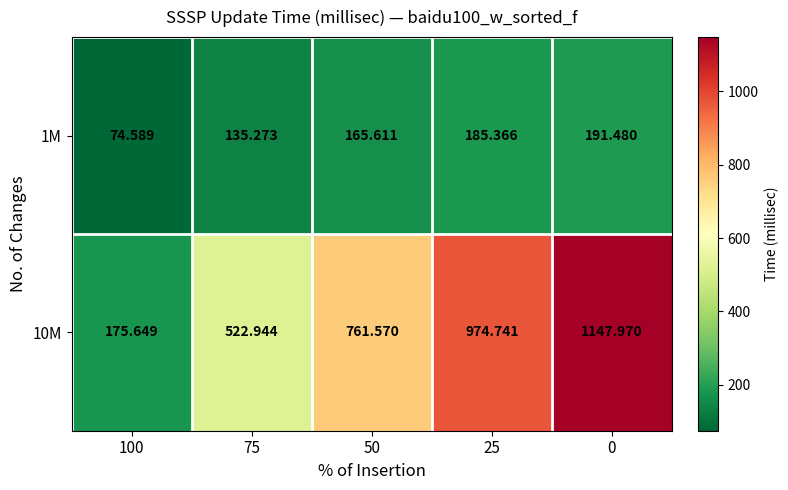

Is the value of 1M at 25 greater than the value of 10M at 25?

No